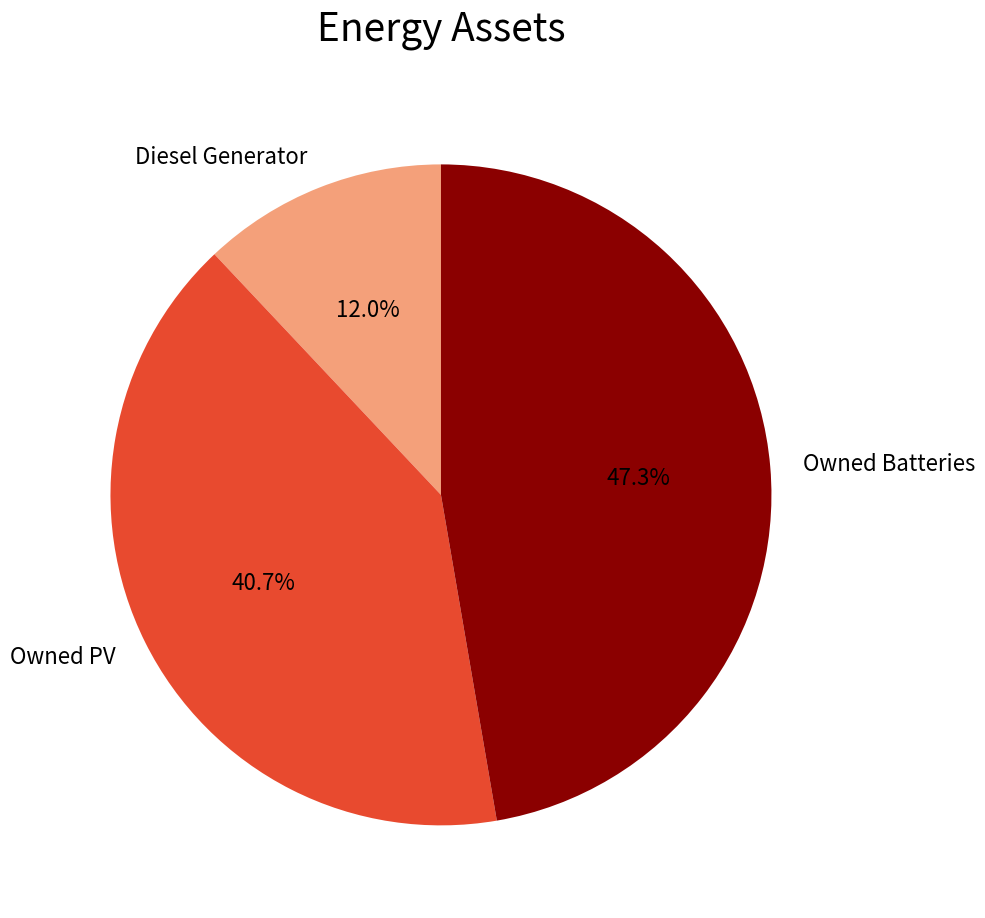

Is there a majority slice in this chart?

No